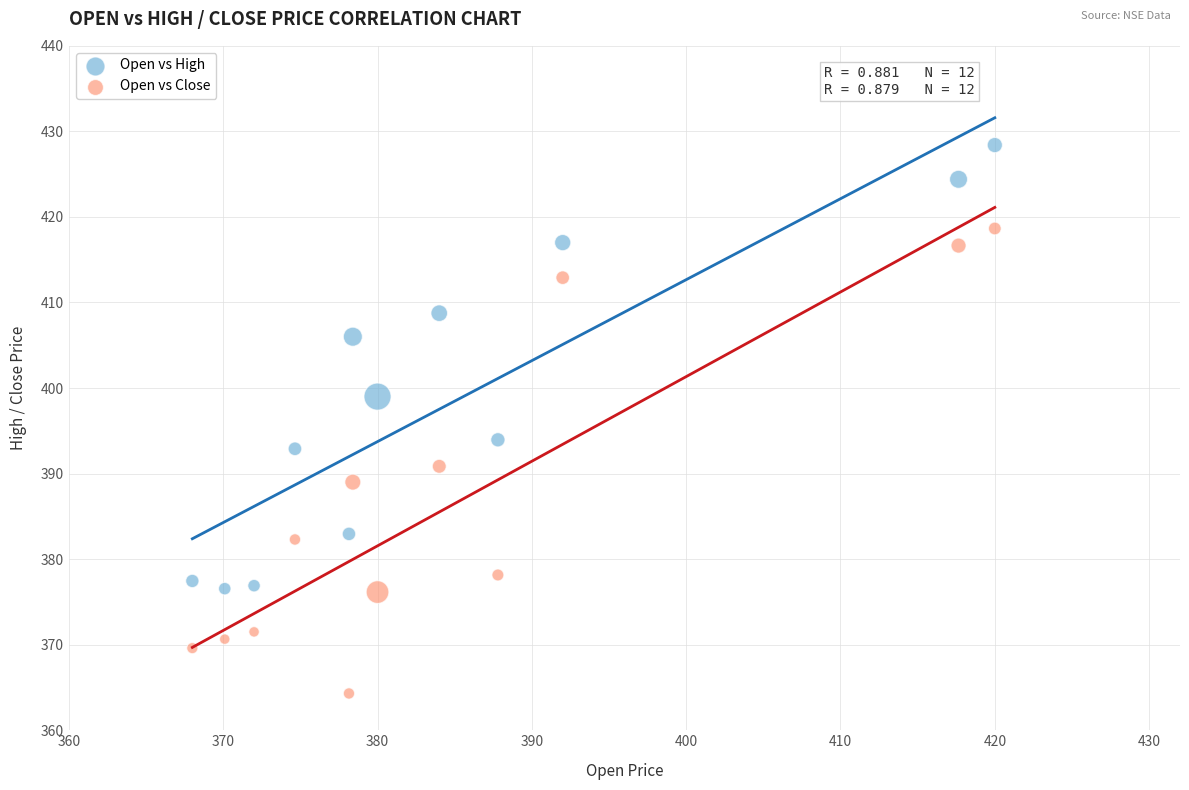

Which series contains the lowest Y value?

Open vs Close